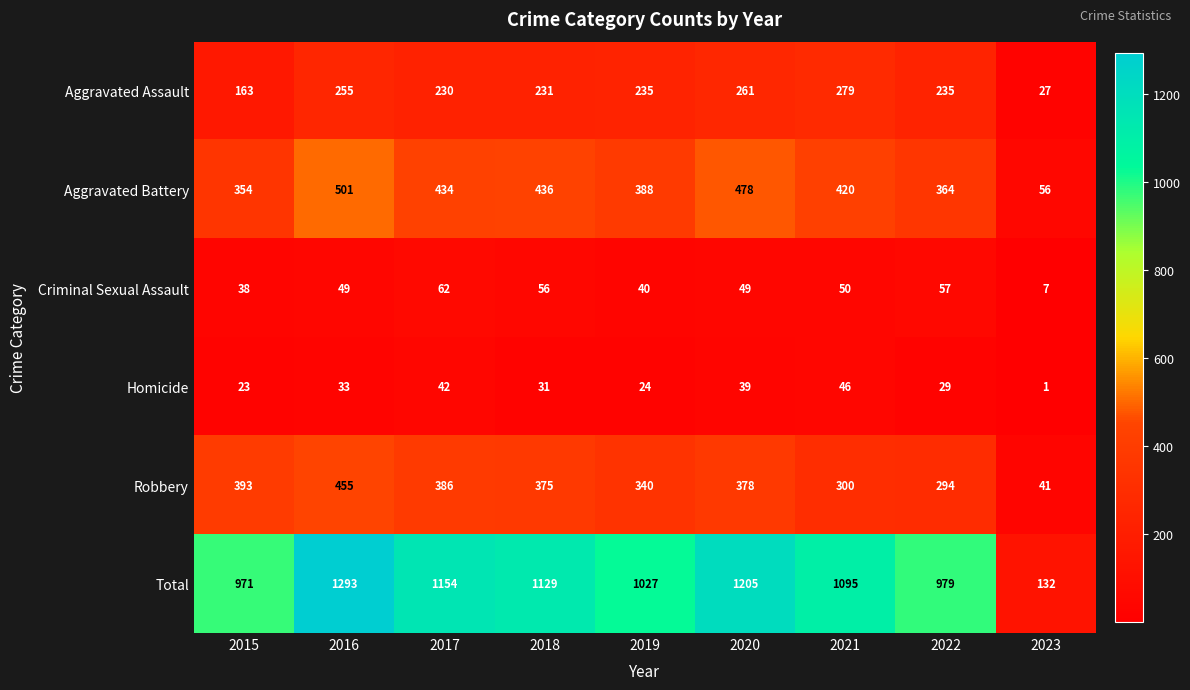

Which series has the largest range (max minus min)?

Total